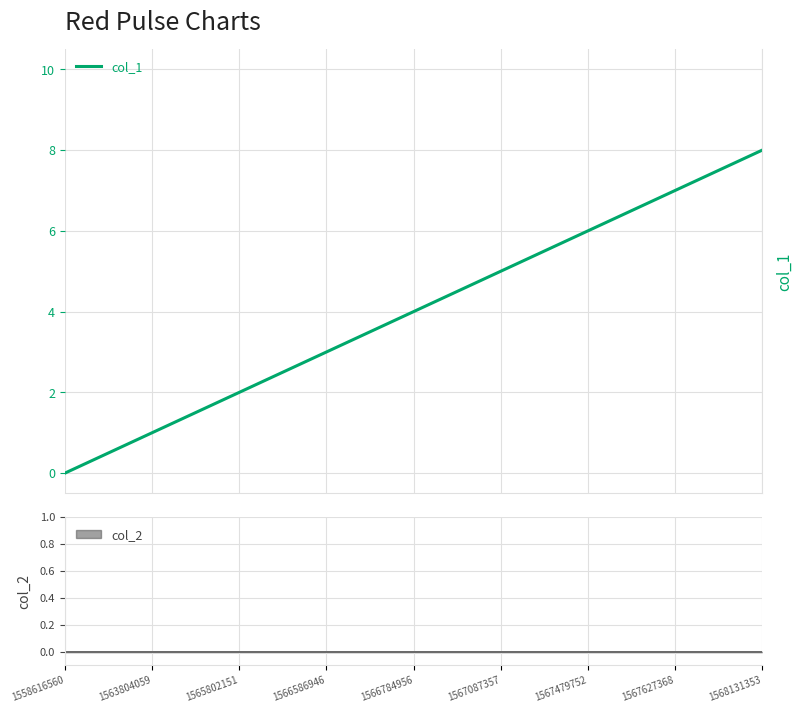

True or false: there are more than 2 points higher than both neighbors.

False